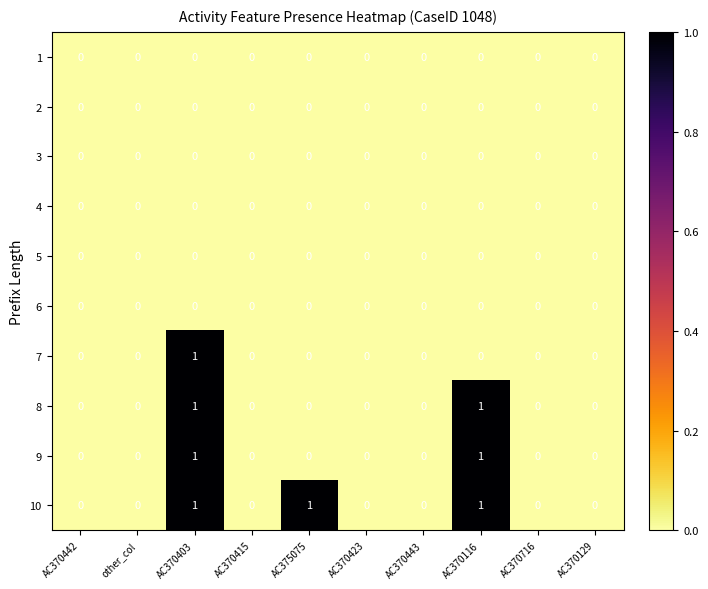

What is the total value across all series at AC370403?

4